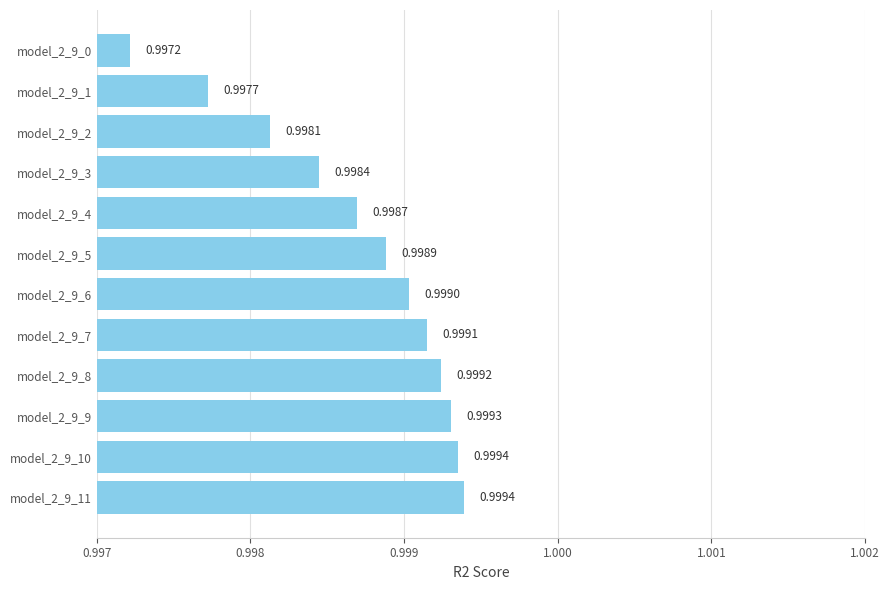

What is the sum of the values at model_2_9_5 and model_2_9_3?

2.0